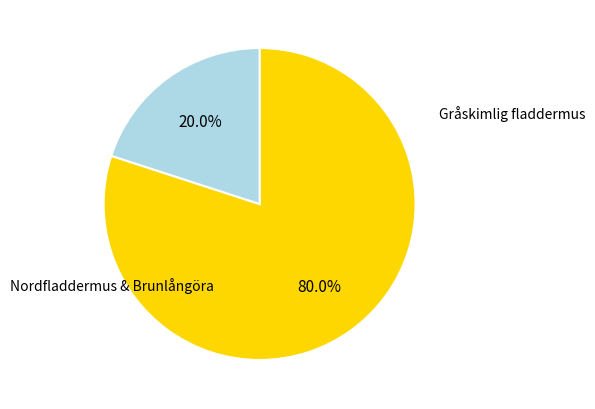

Does any single category account for the majority?

Yes